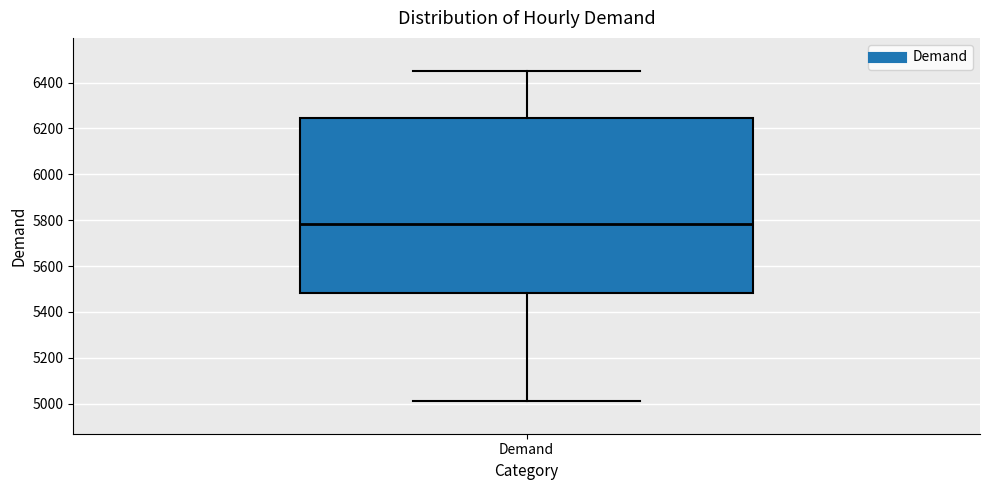

Transcribe this box plot: give where the median line is, the range the box spans, and where the two whiskers end, as read against the y-axis. The values are not printed on the chart, so give them approximately, as read against the axis.

median 5780, box 5480 to 6240, whiskers 5020 to 6460